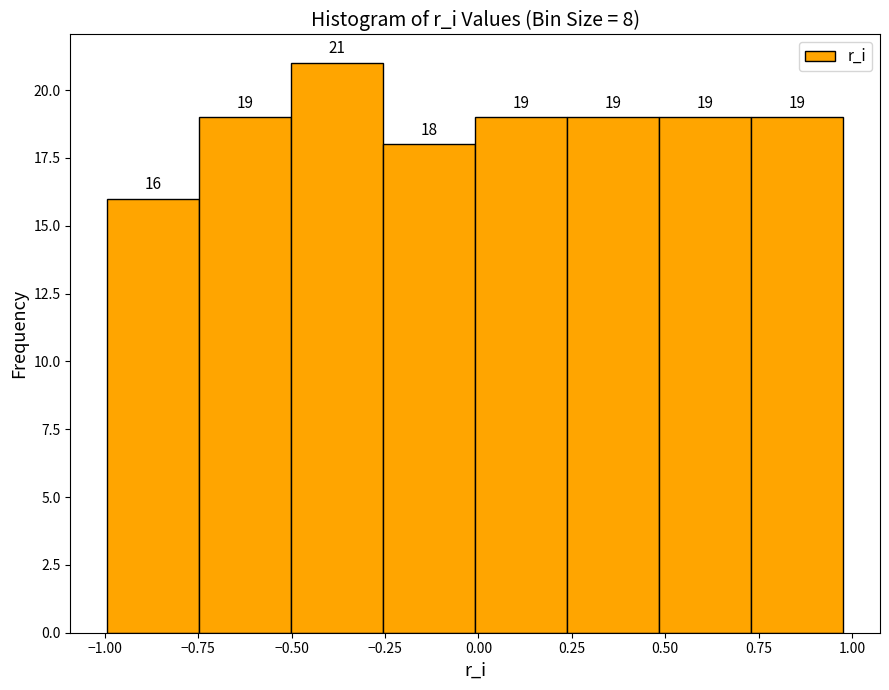

Reading left to right, list every bar in this chart as the range it spans on the x-axis followed by its height. The bar edges are not printed on the chart, so give them approximately, as read against the axis.

-1.00 to -0.75: 16
-0.75 to -0.50: 19
-0.50 to -0.25: 21
-0.25 to 0.00: 18
0.00 to 0.25: 19
0.25 to 0.50: 19
0.50 to 0.75: 19
0.75 to 1.00: 19